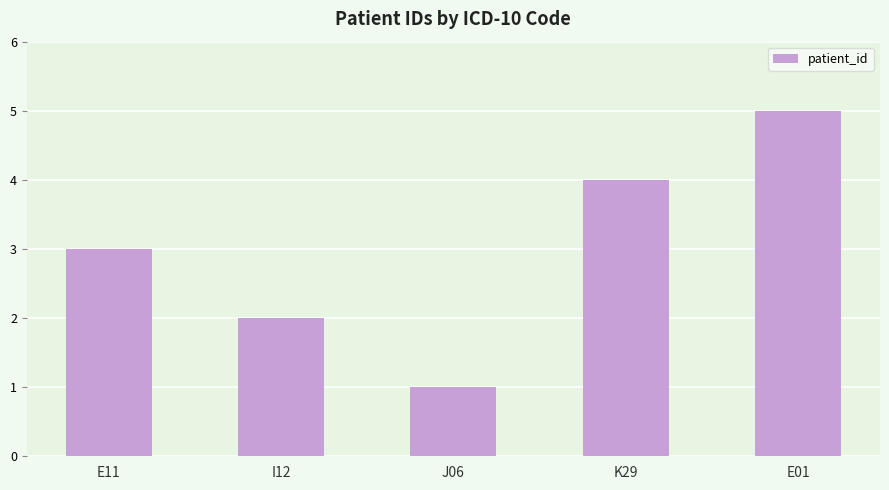

The value at E11 is 3. True or false?

True